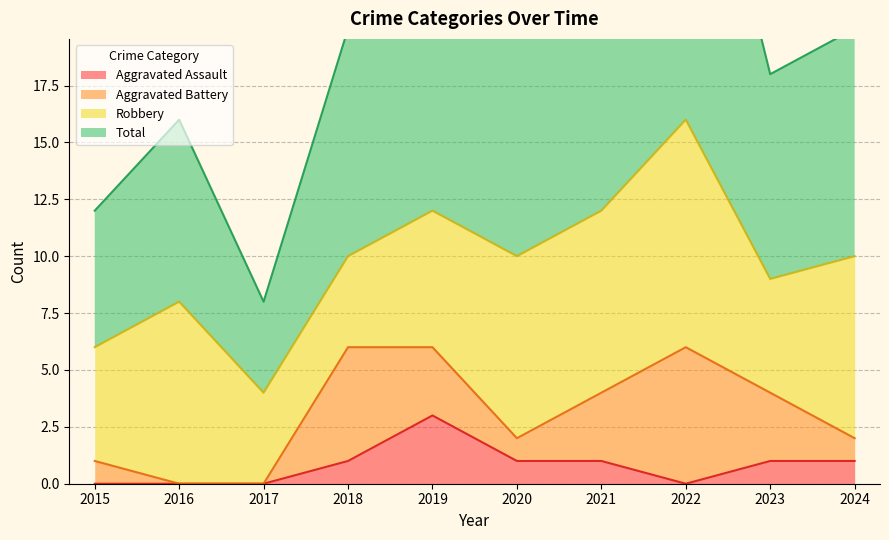

Which has a higher value, 2017 or 2021?

2021